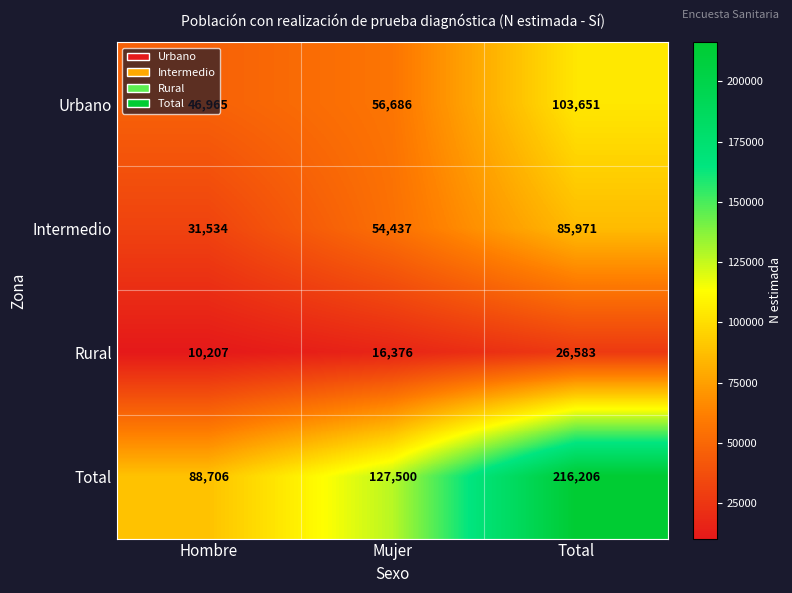

Is it true that Rural equals 3028 at Hombre?

False